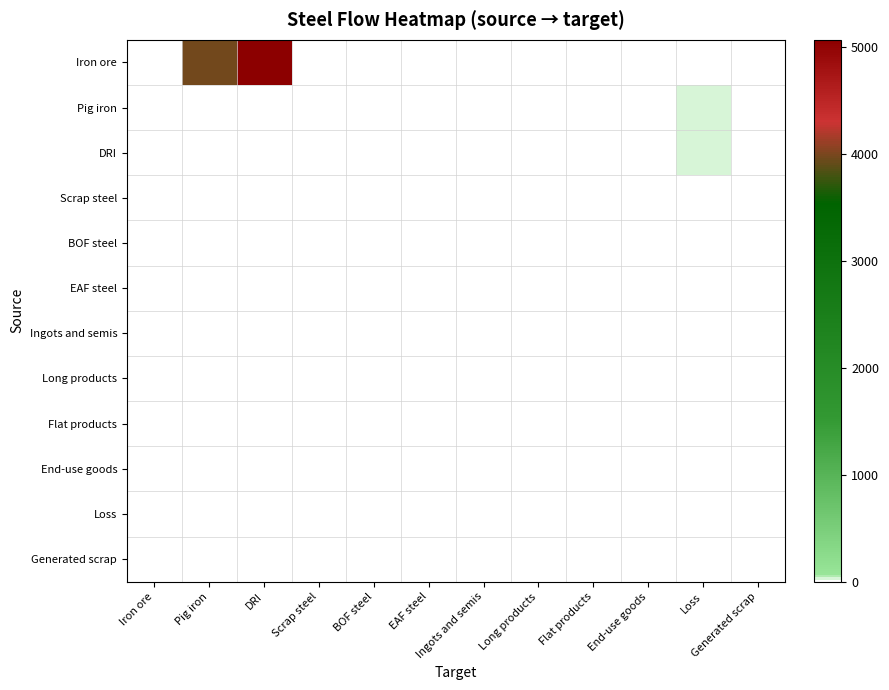

Which series has the largest total across all categories?

Iron ore